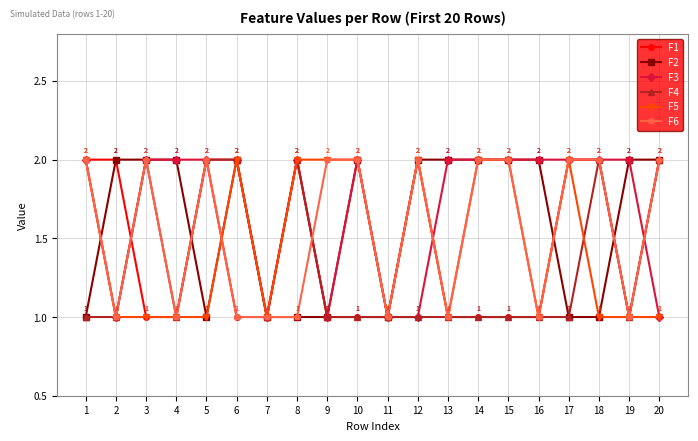

True or false: F3 and F2 intersect in this chart.

True